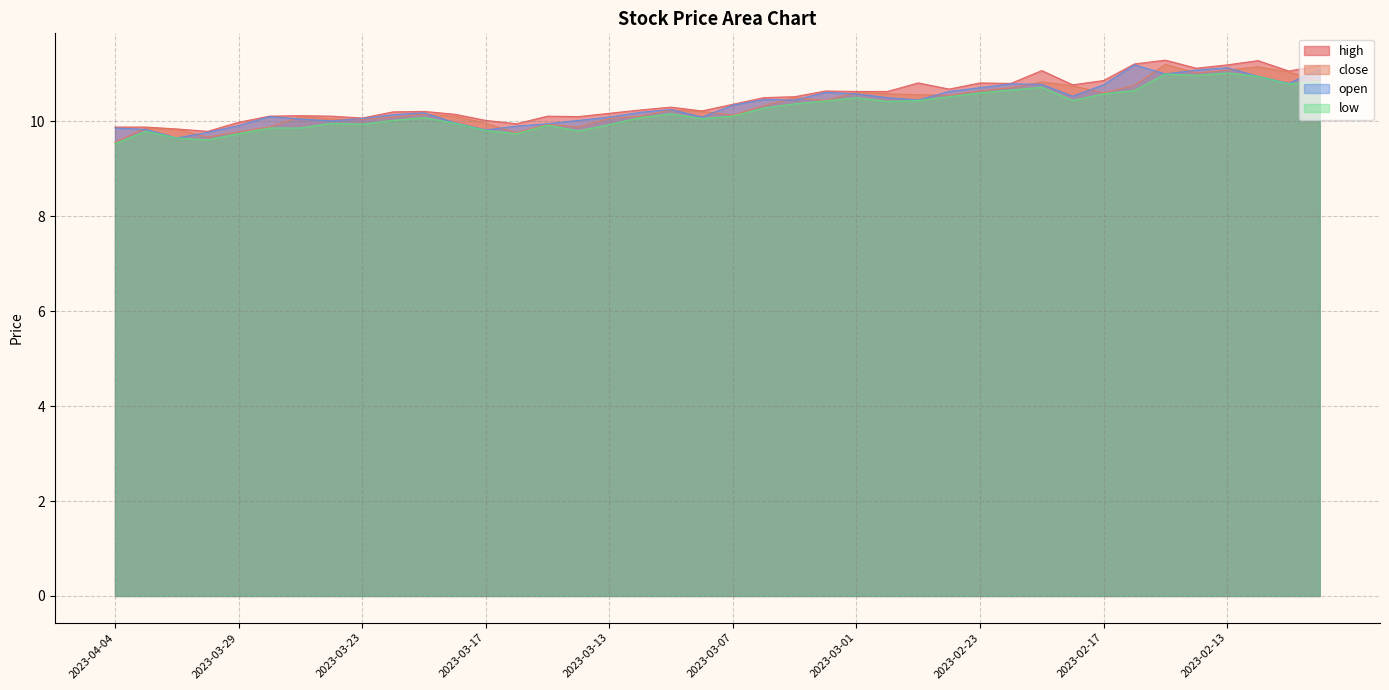

True or false: open has more than 0 interior local peaks.

True